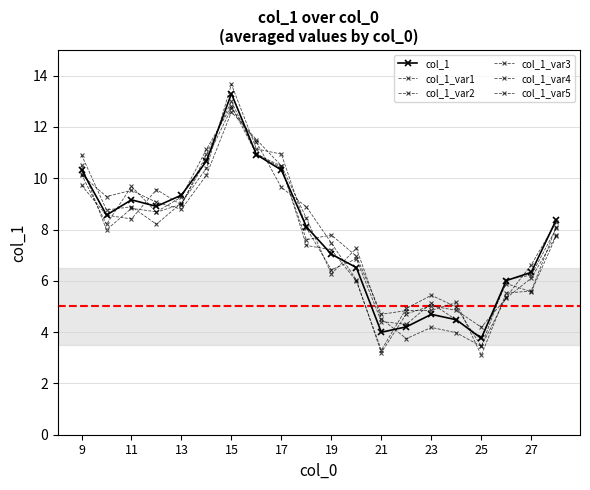

What is the sum of all col_1_var2 values?

153.6